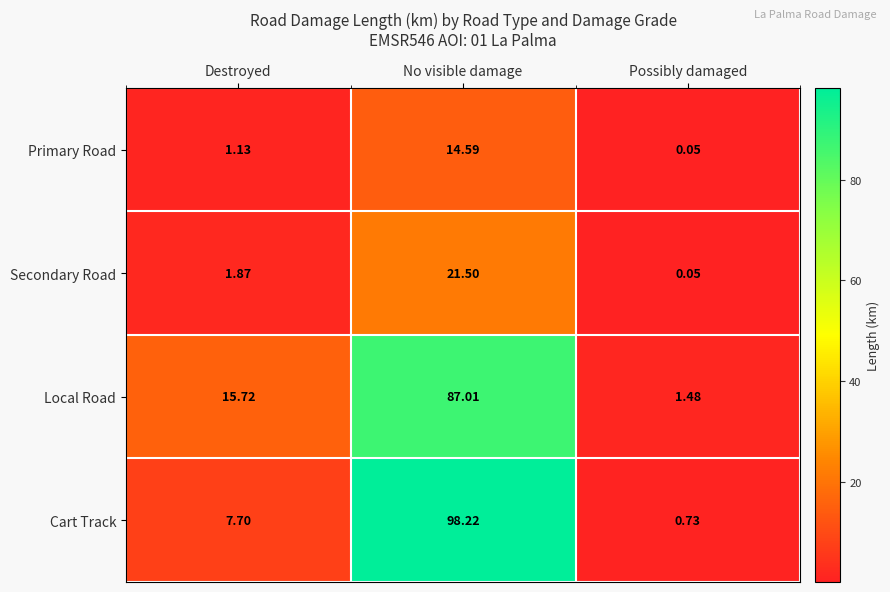

What is the difference between the highest and lowest values at No visible damage?

83.6